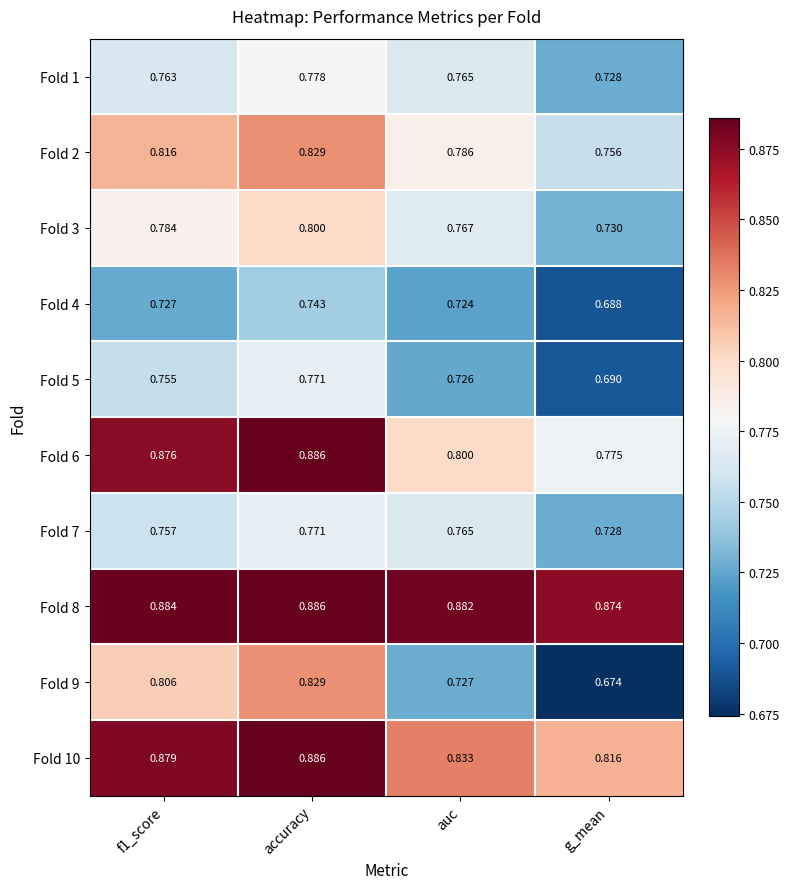

Which category has the highest value in the Fold 1 series?

accuracy